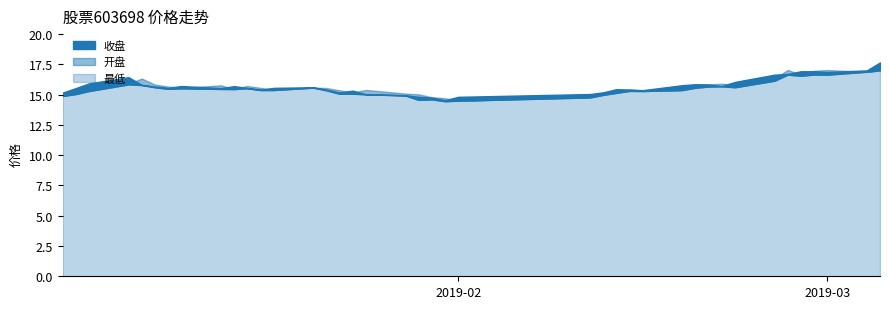

How many data points in 开盘 are above 15?

35